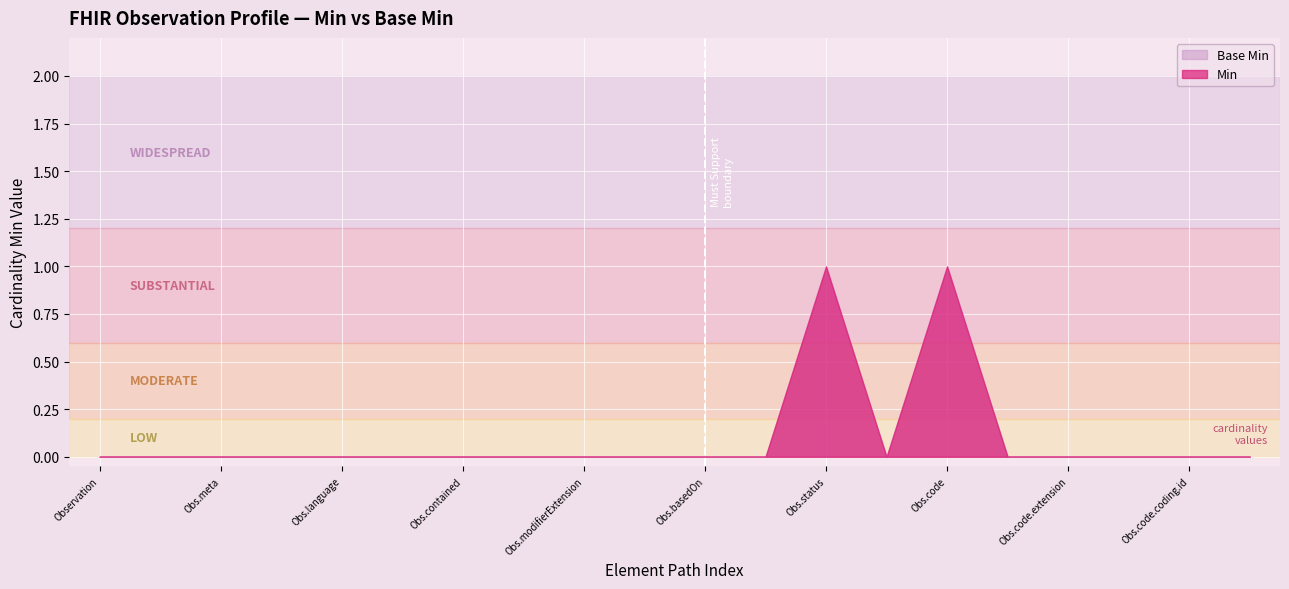

What are all the series names shown in the legend?

Min, Base Min